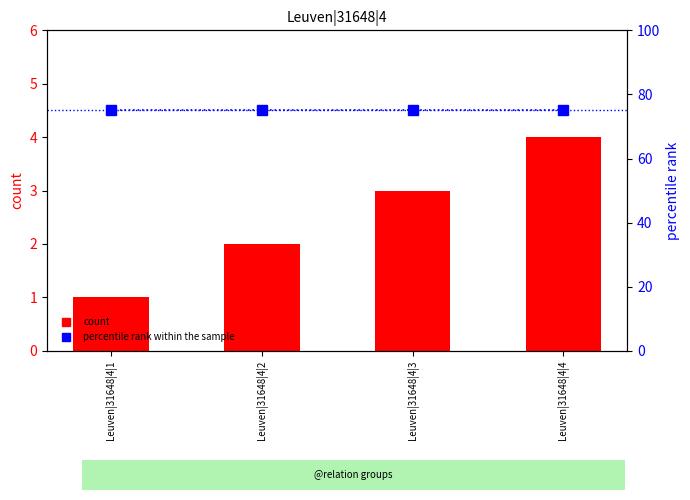

What is the value of the percentile rank within the sample bar at the 2nd from the left?

75